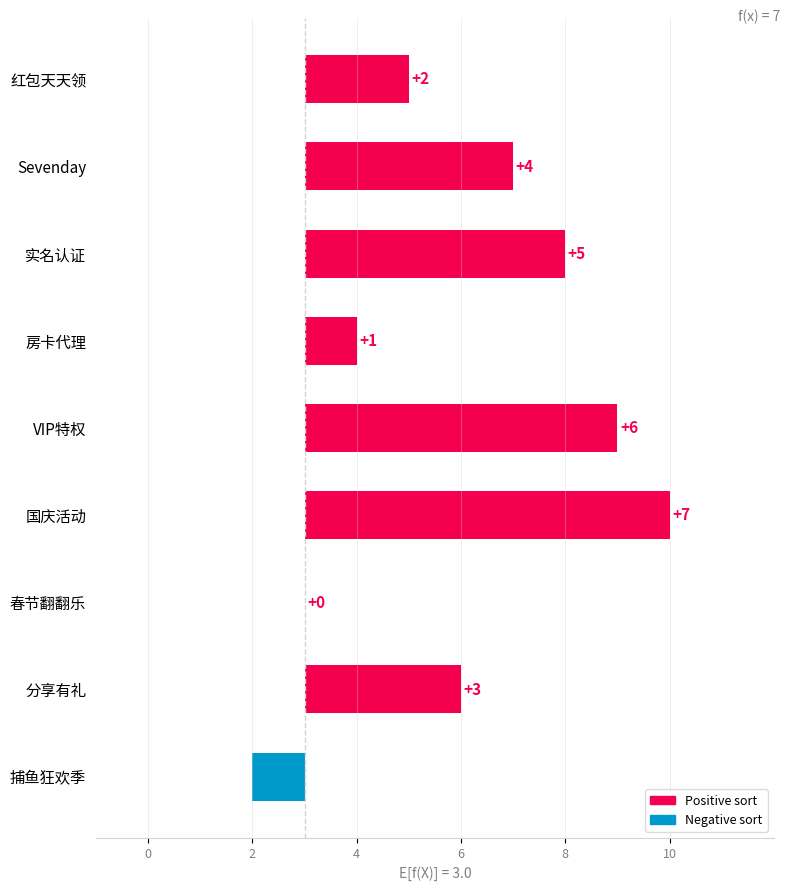

Count the number of categories in the chart.

9